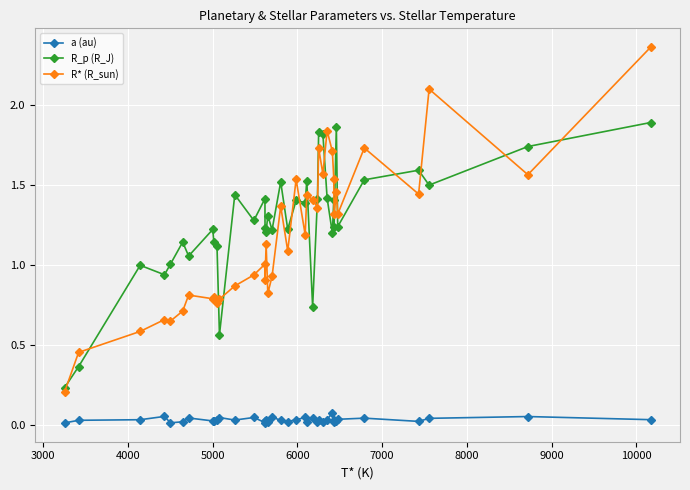

What are all the series names shown in the legend?

a (au), R_p (R_J), R* (R_sun)